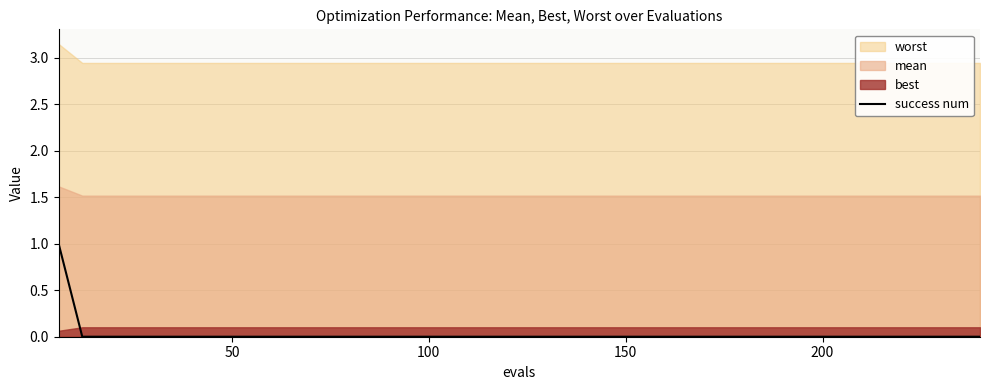

How many lines are shown in the chart?

1